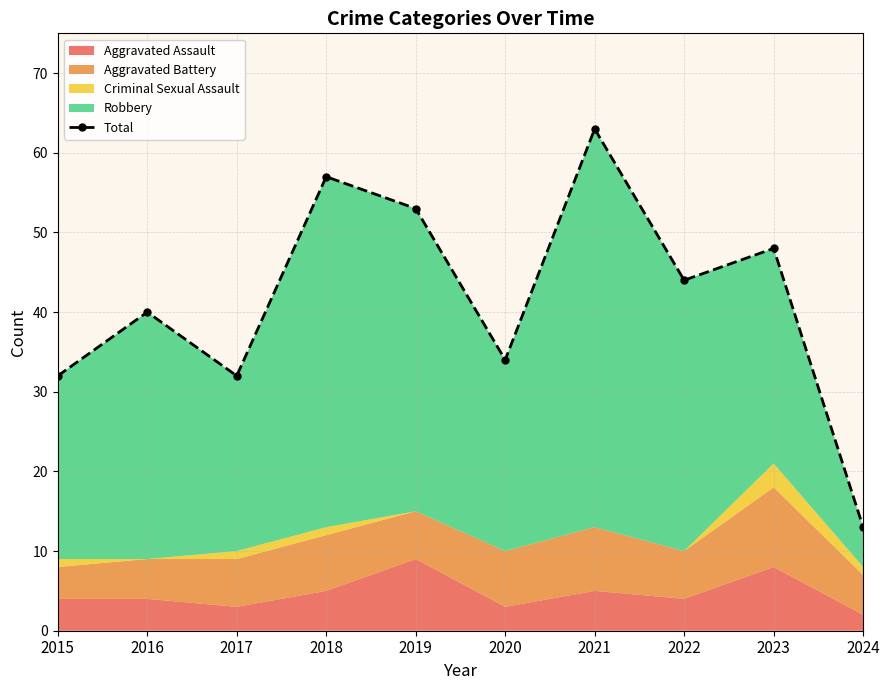

Where is the first local maximum?

2016